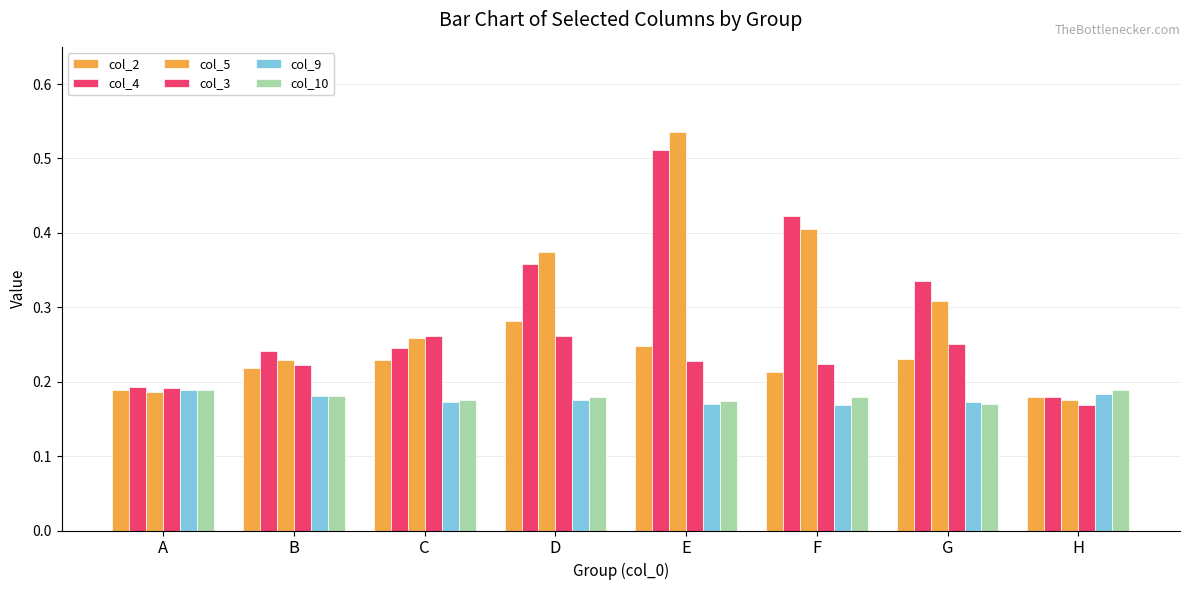

Which series has the largest total across all categories?

col_4